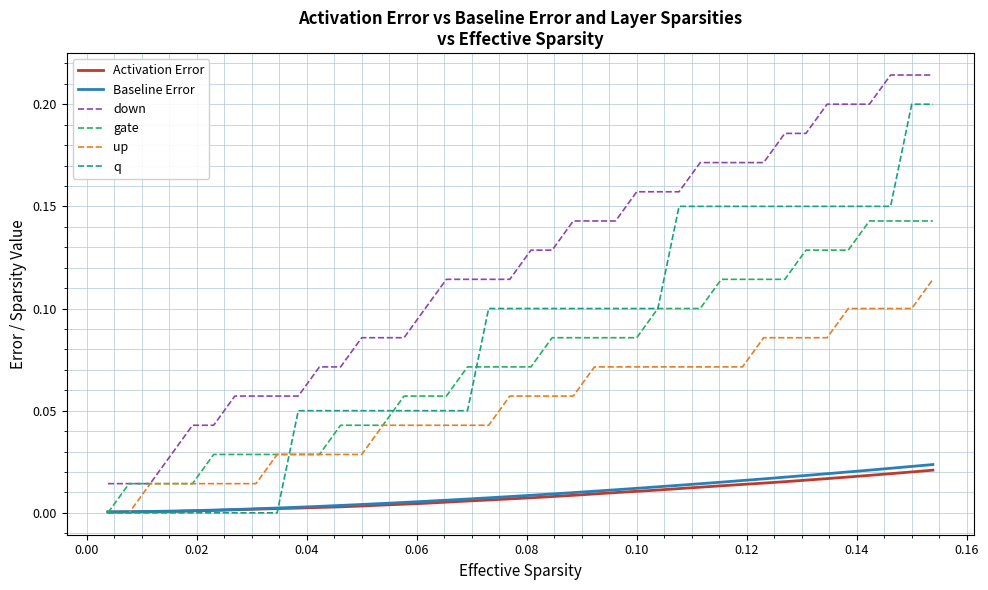

True or false: q and down intersect in this chart.

False